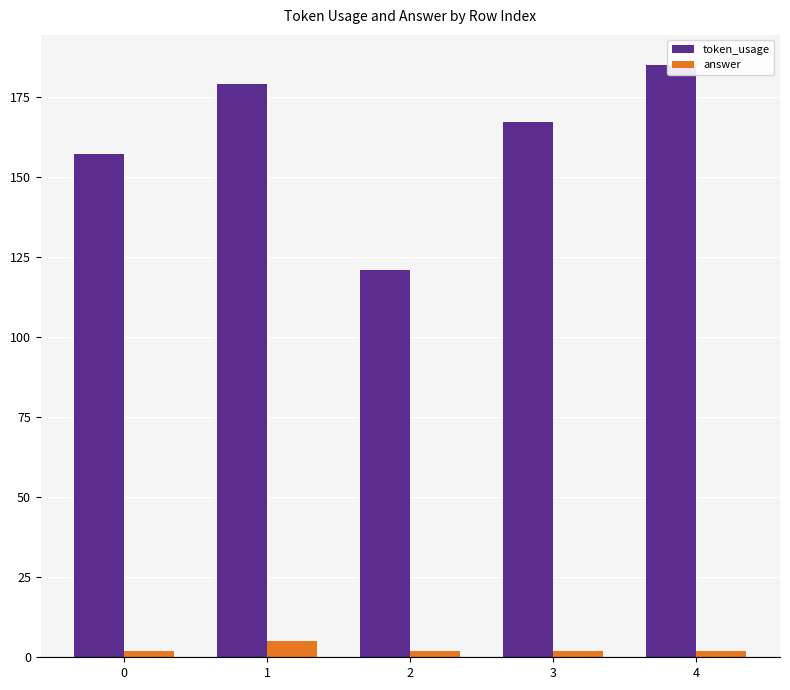

Which has a higher value, 2 or 4?

4